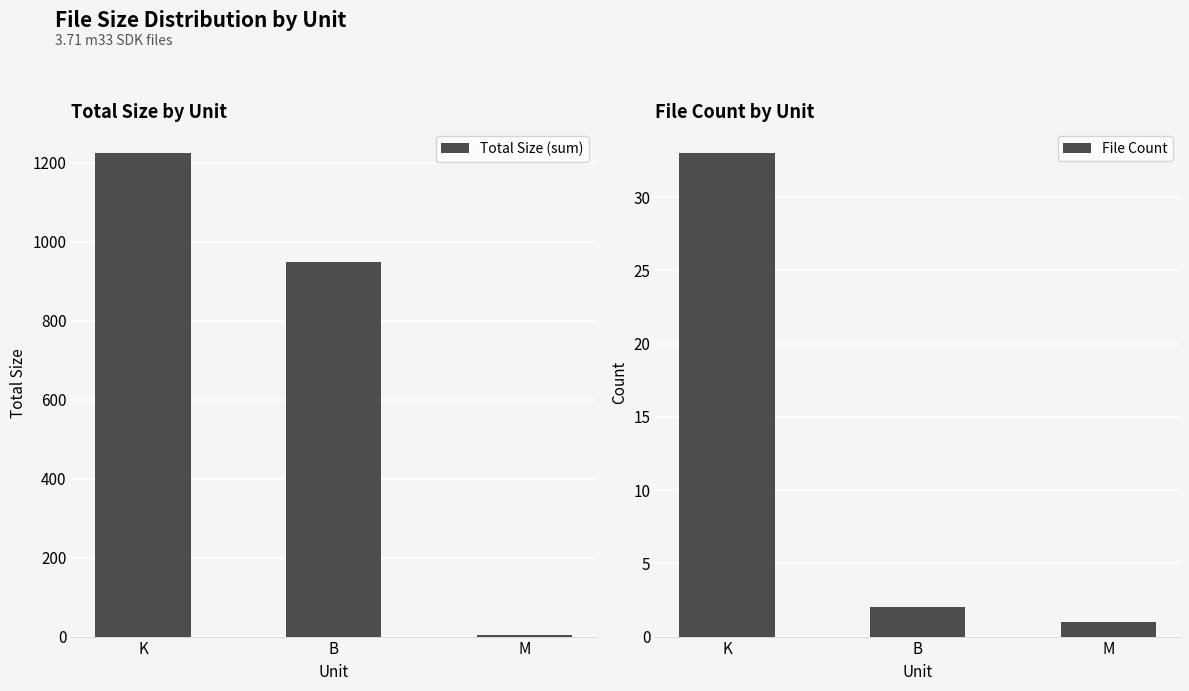

Rank the series at K from lowest to highest value.

File Count, Total Size (sum)